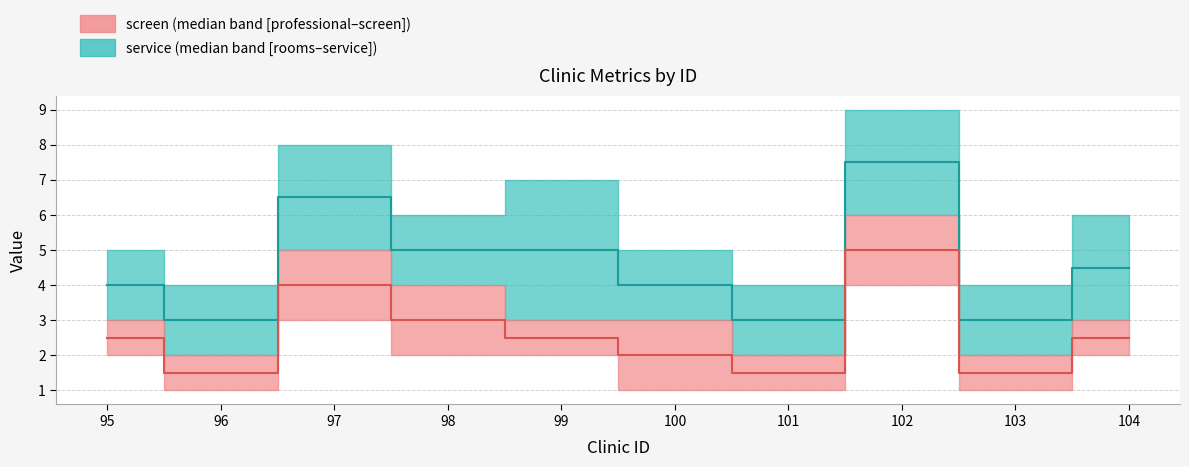

What is the difference between the screen values at 100 and 104?

0.5